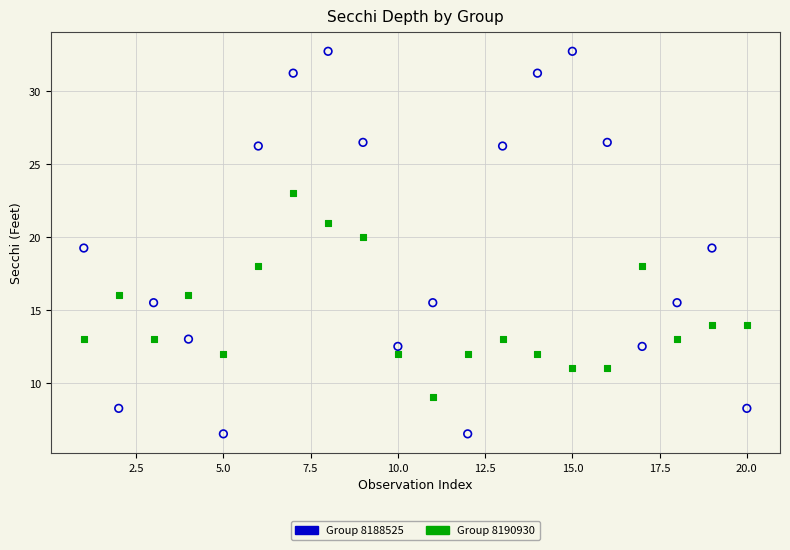

Across all data points, what is the range of X values (max minus min)?

19.0